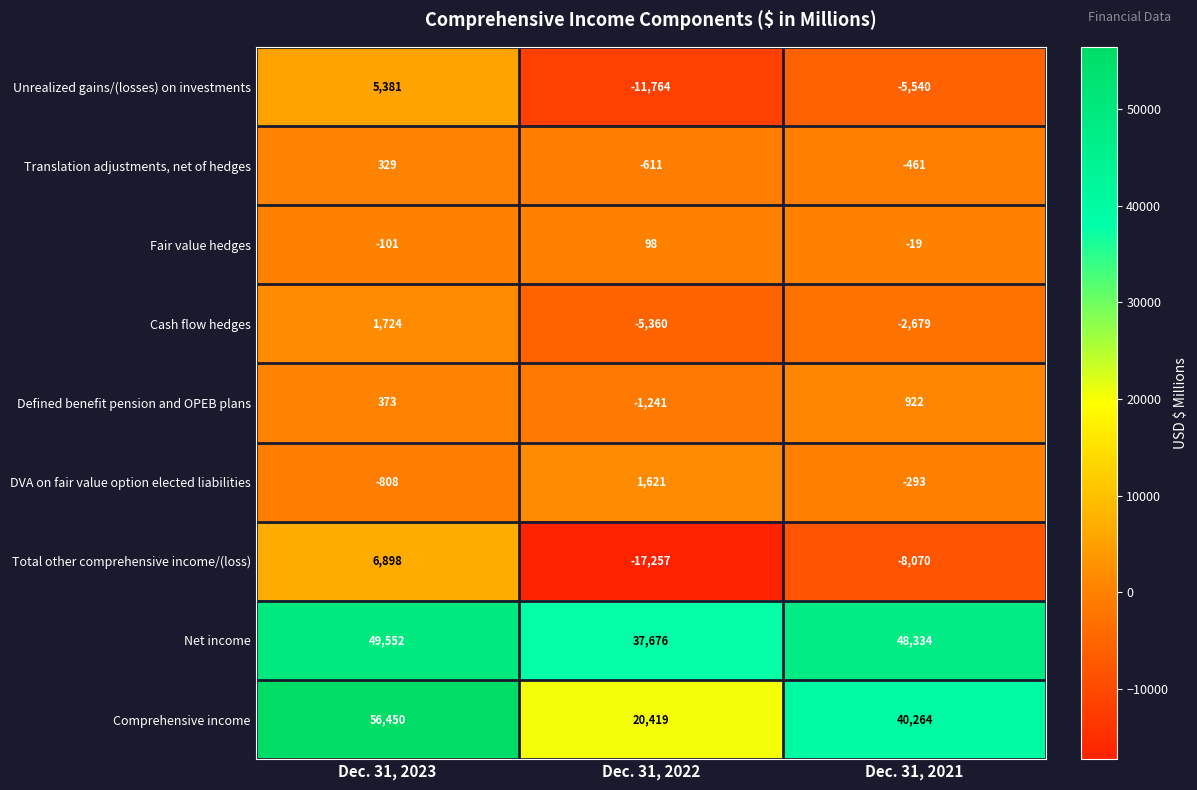

Reading left to right, what are all the values shown in this chart?

Unrealized gains/(losses) on investments: Dec. 31, 2023=5381	Dec. 31, 2022=-11764	Dec. 31, 2021=-5540
Translation adjustments, net of hedges: Dec. 31, 2023=329	Dec. 31, 2022=-611	Dec. 31, 2021=-461
Fair value hedges: Dec. 31, 2023=-101	Dec. 31, 2022=98	Dec. 31, 2021=-19
Cash flow hedges: Dec. 31, 2023=1724	Dec. 31, 2022=-5360	Dec. 31, 2021=-2679
Defined benefit pension and OPEB plans: Dec. 31, 2023=373	Dec. 31, 2022=-1241	Dec. 31, 2021=922
DVA on fair value option elected liabilities: Dec. 31, 2023=-808	Dec. 31, 2022=1621	Dec. 31, 2021=-293
Total other comprehensive income/(loss): Dec. 31, 2023=6898	Dec. 31, 2022=-17257	Dec. 31, 2021=-8070
Net income: Dec. 31, 2023=49552	Dec. 31, 2022=37676	Dec. 31, 2021=48334
Comprehensive income: Dec. 31, 2023=56450	Dec. 31, 2022=20419	Dec. 31, 2021=40264